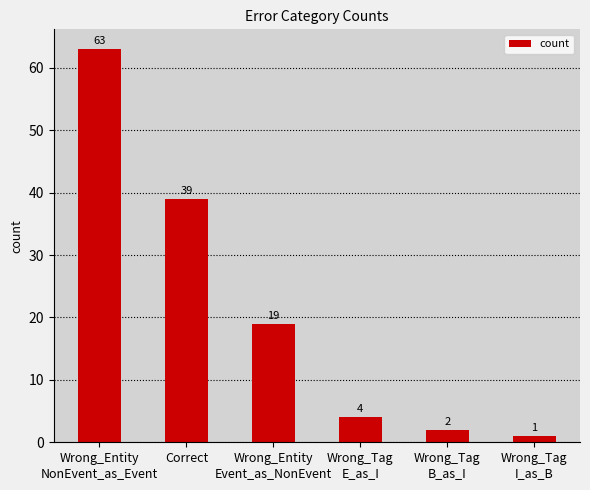

Where does the data first go above 19?

Wrong_Entity
NonEvent_as_Event